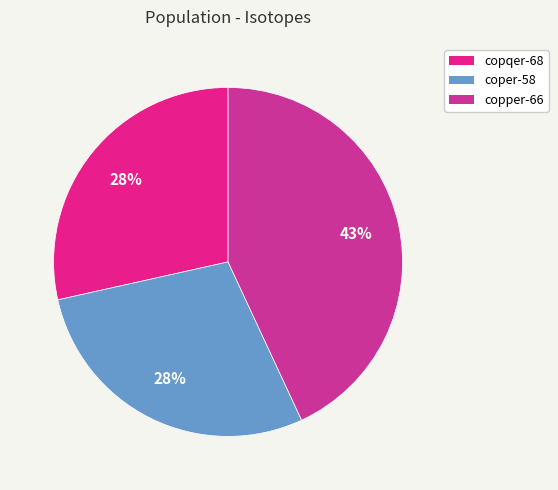

What percentage is the copper-66 slice, to the nearest percent?

43%